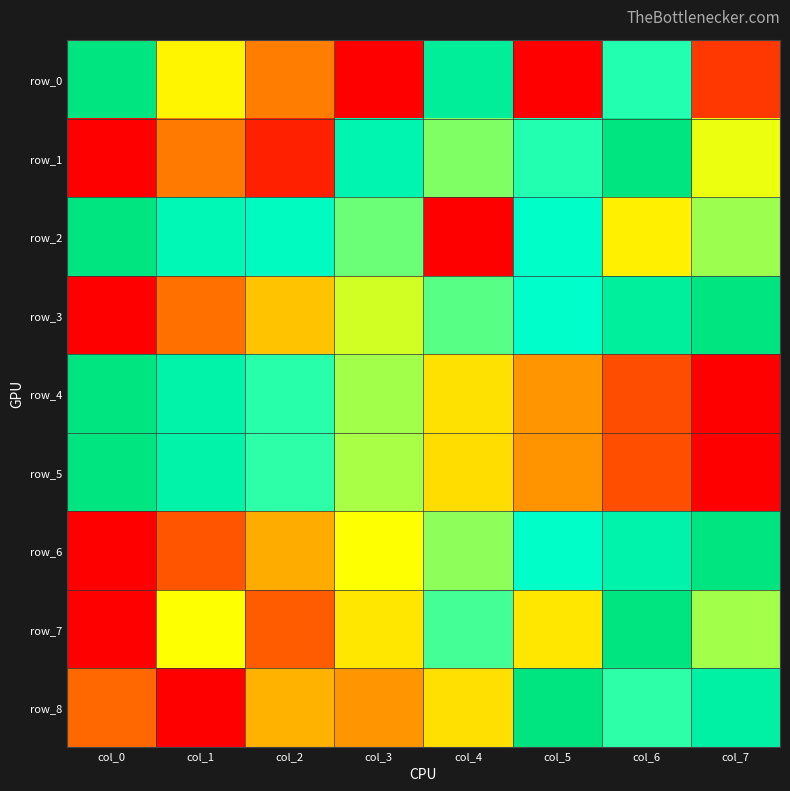

The row_4 series shows 0.0 at col_7. True or false?

True